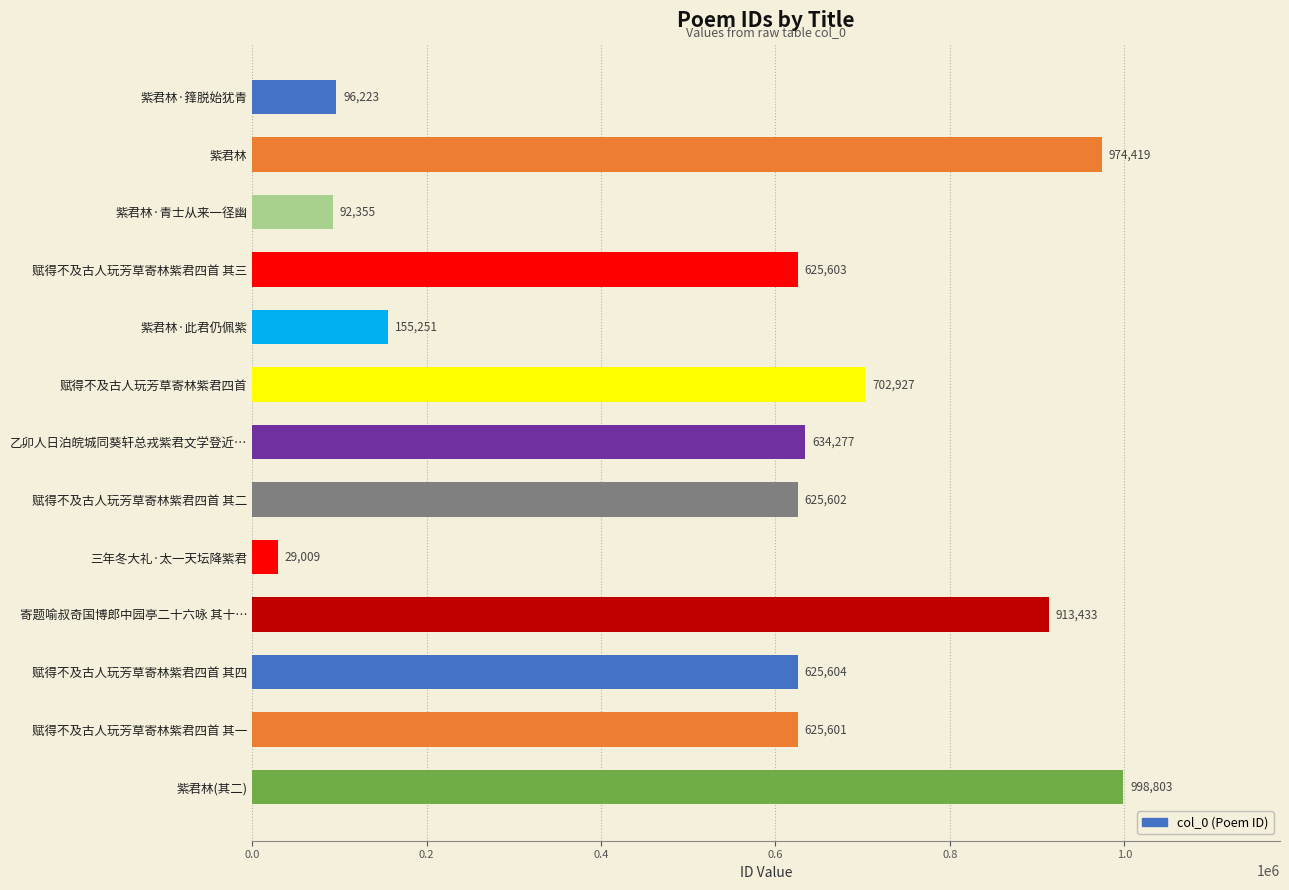

At which label is the value closest to 513906?

赋得不及古人玩芳草寄林紫君四首 其一